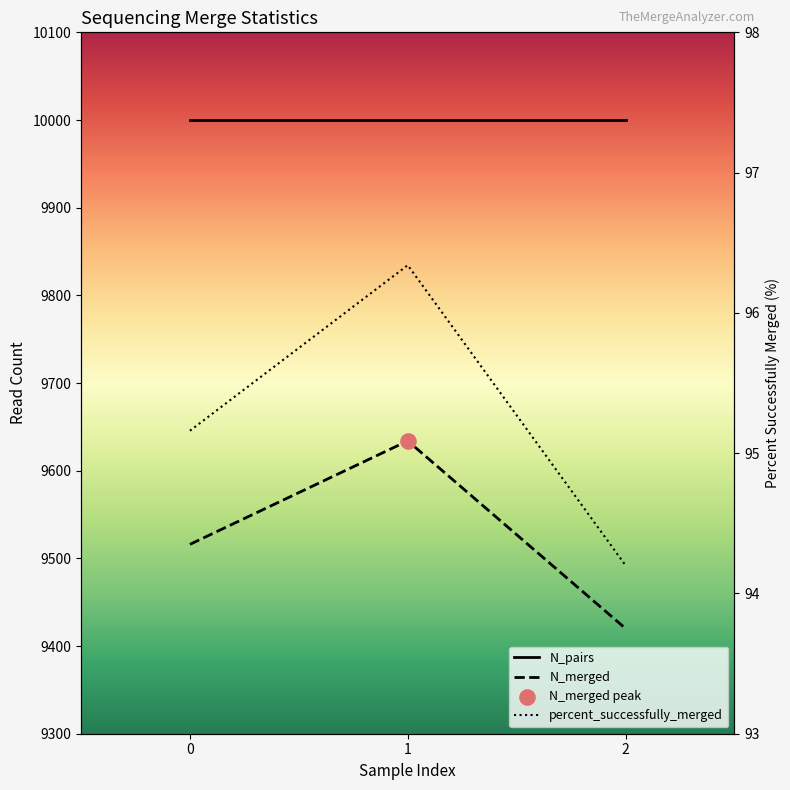

Which series has the largest total across all categories?

N_merged